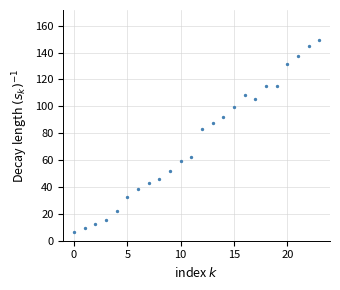

What is the range of Y values (max minus min)?

142.5